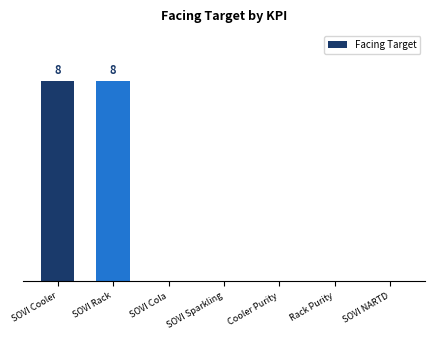

Are the bars horizontal?

No